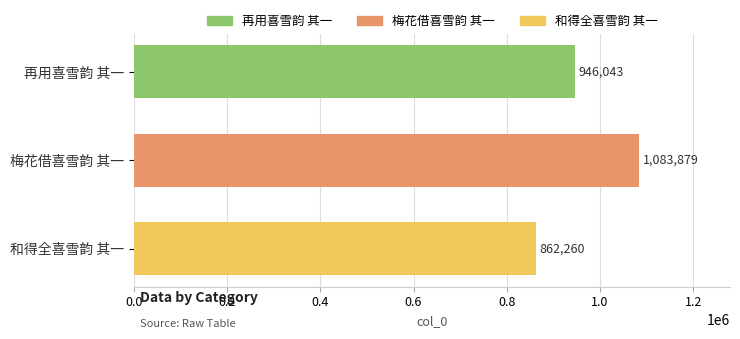

How many series are shown in this chart?

1